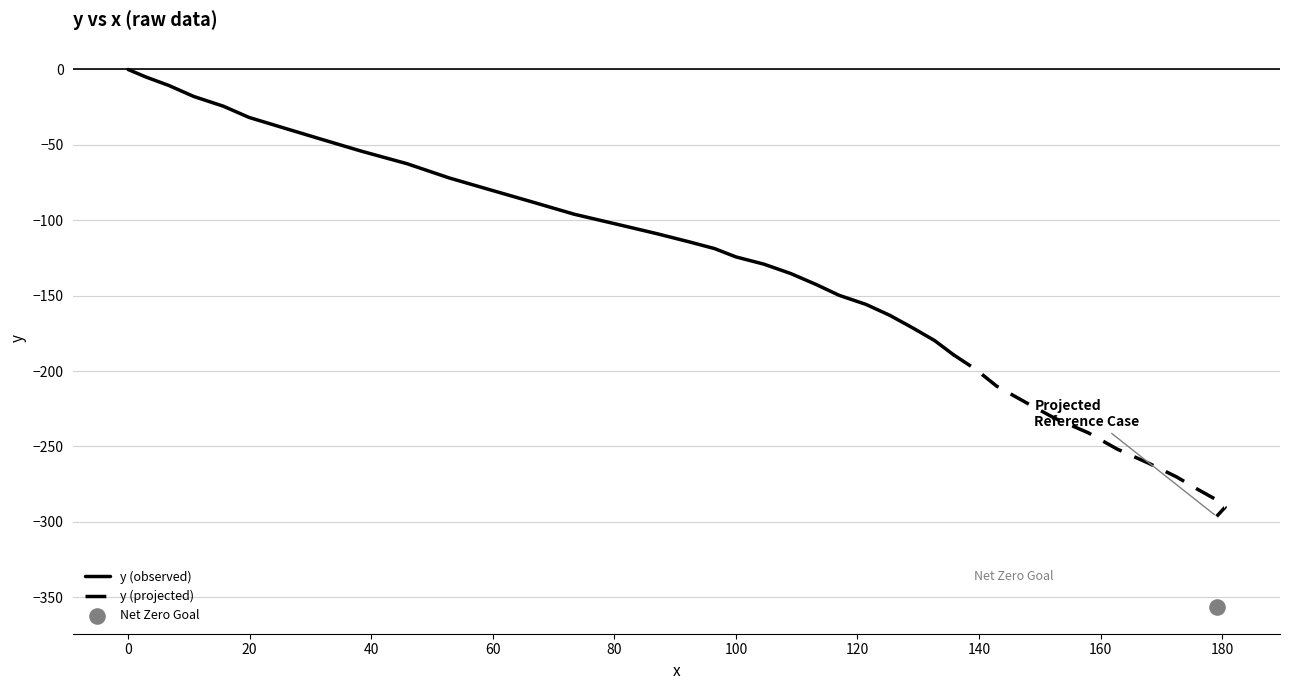

Between 6.7 and 52.8, which is larger?

6.7